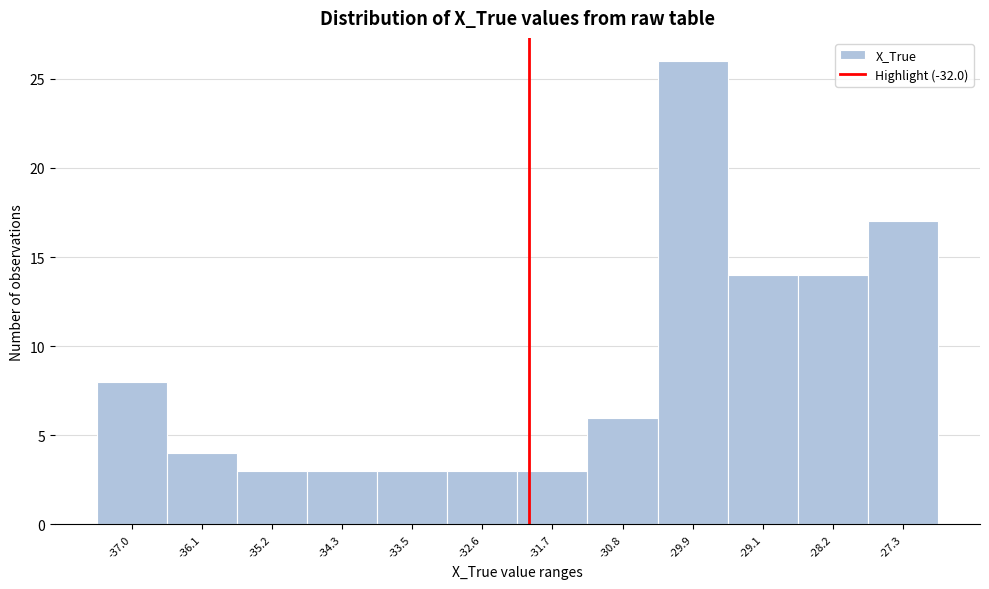

Reading left to right, list every bar in this chart as the range it spans on the x-axis followed by its height. Neither the bar edges nor the heights are printed on the chart, so give them approximately, as read against the axes.

-37.4 to -36.5: 8
-36.5 to -35.7: 4
-35.7 to -34.8: 3
-34.8 to -33.9: 3
-33.9 to -33.0: 3
-33.0 to -32.1: 3
-32.1 to -31.3: 3
-31.3 to -30.4: 6
-30.4 to -29.5: 26
-29.5 to -28.6: 14
-28.6 to -27.7: 14
-27.7 to -26.9: 17